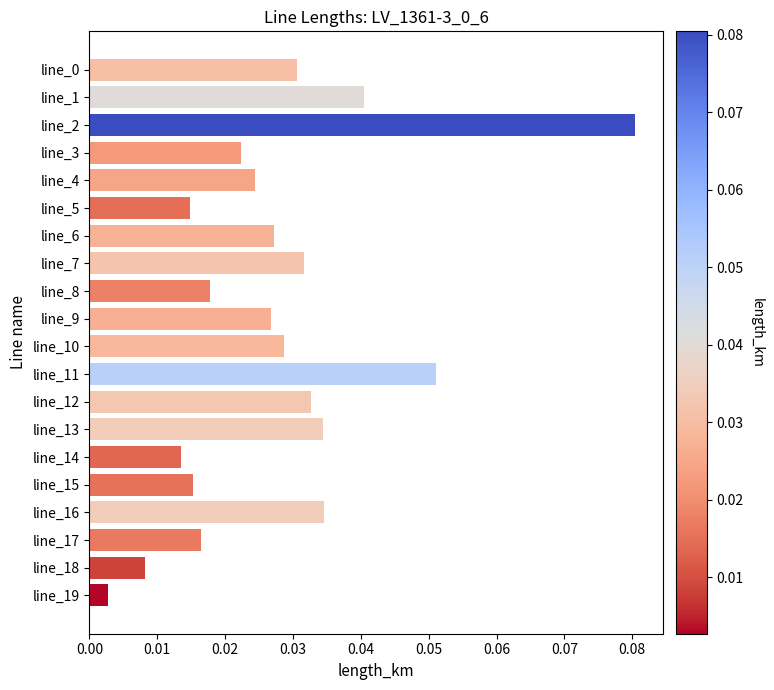

The value at line_11 is 0.0. True or false?

False